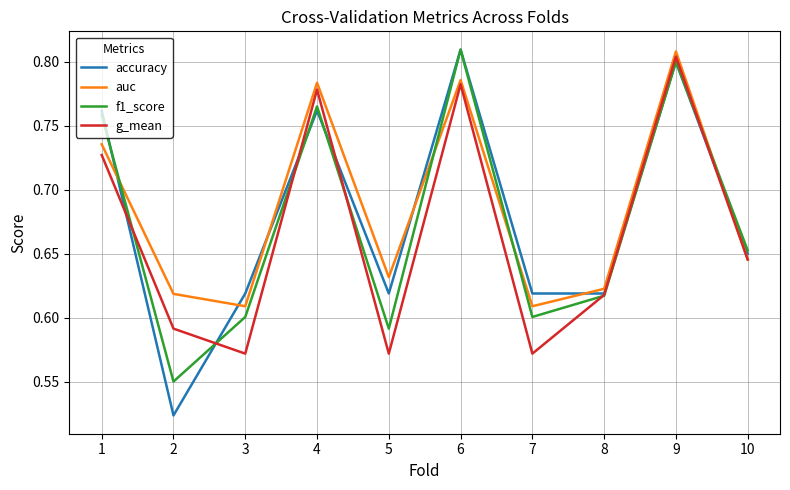

Which series has the widest spread of values?

accuracy